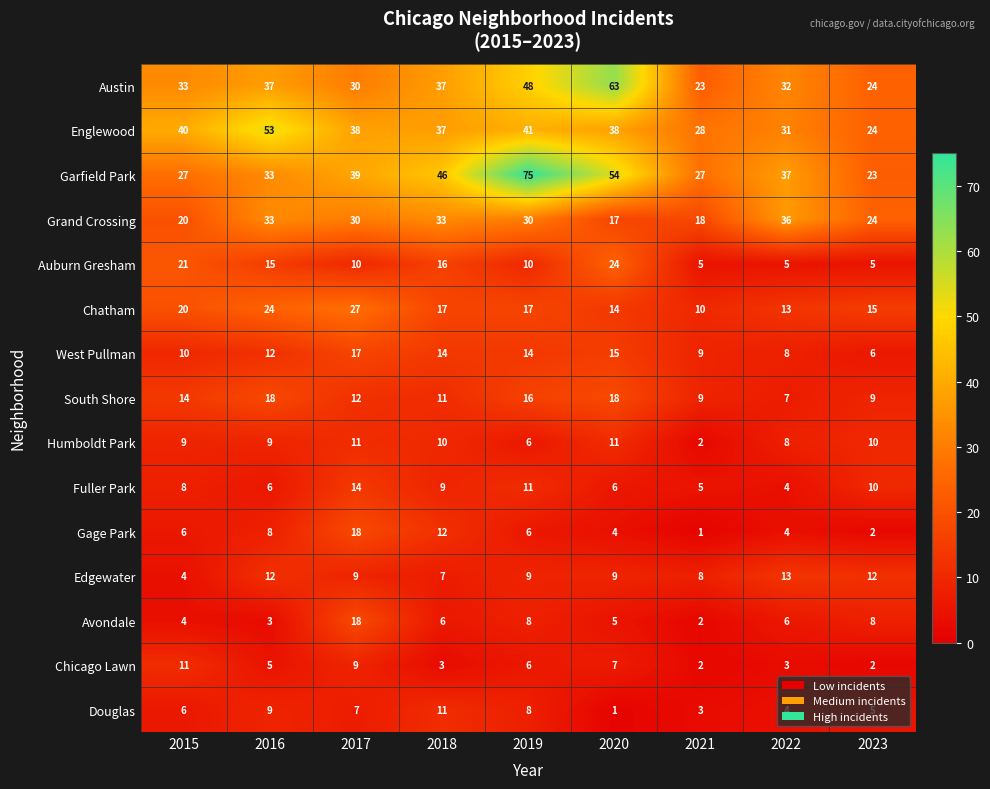

What is the sum of all Garfield Park values?

361